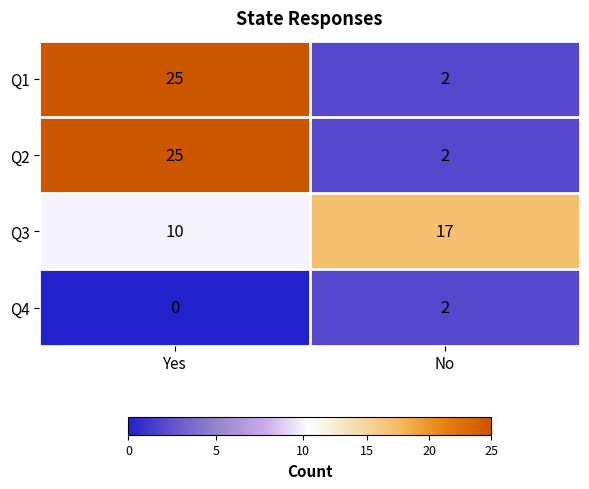

What is the average value of the Q1 series?

14